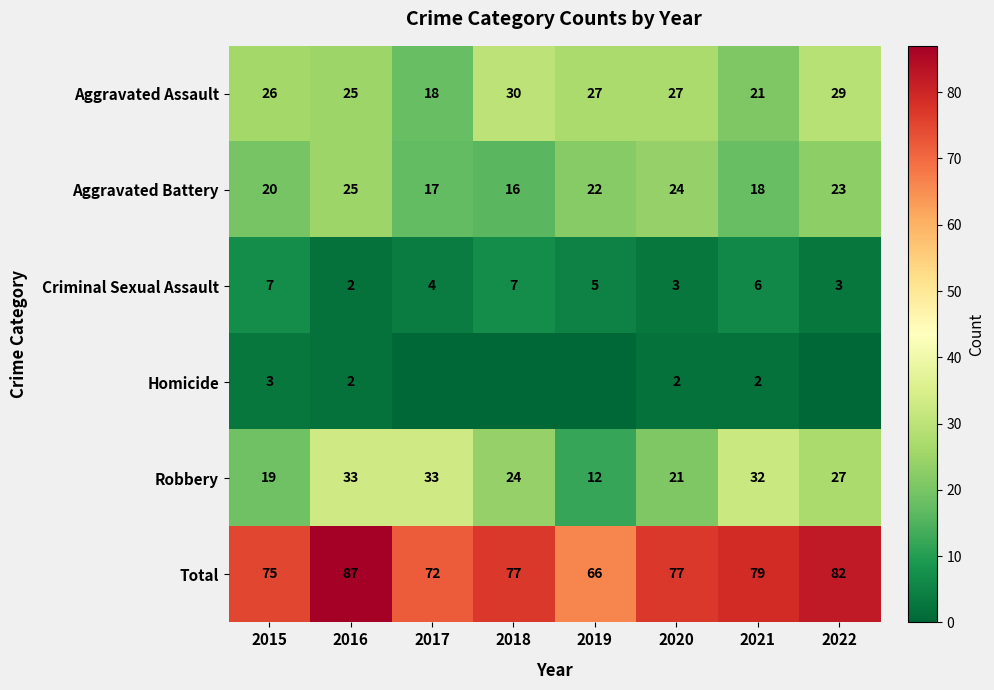

At which category is the sum across all series the highest?

2016